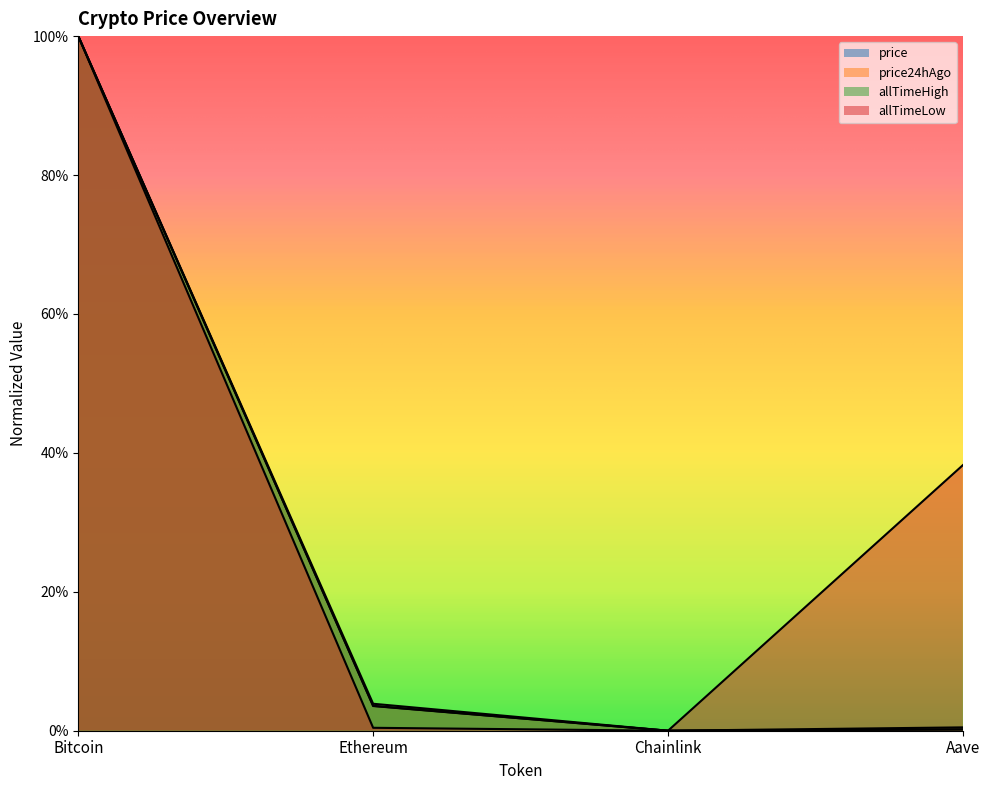

True or false: price and allTimeHigh intersect in this chart.

False